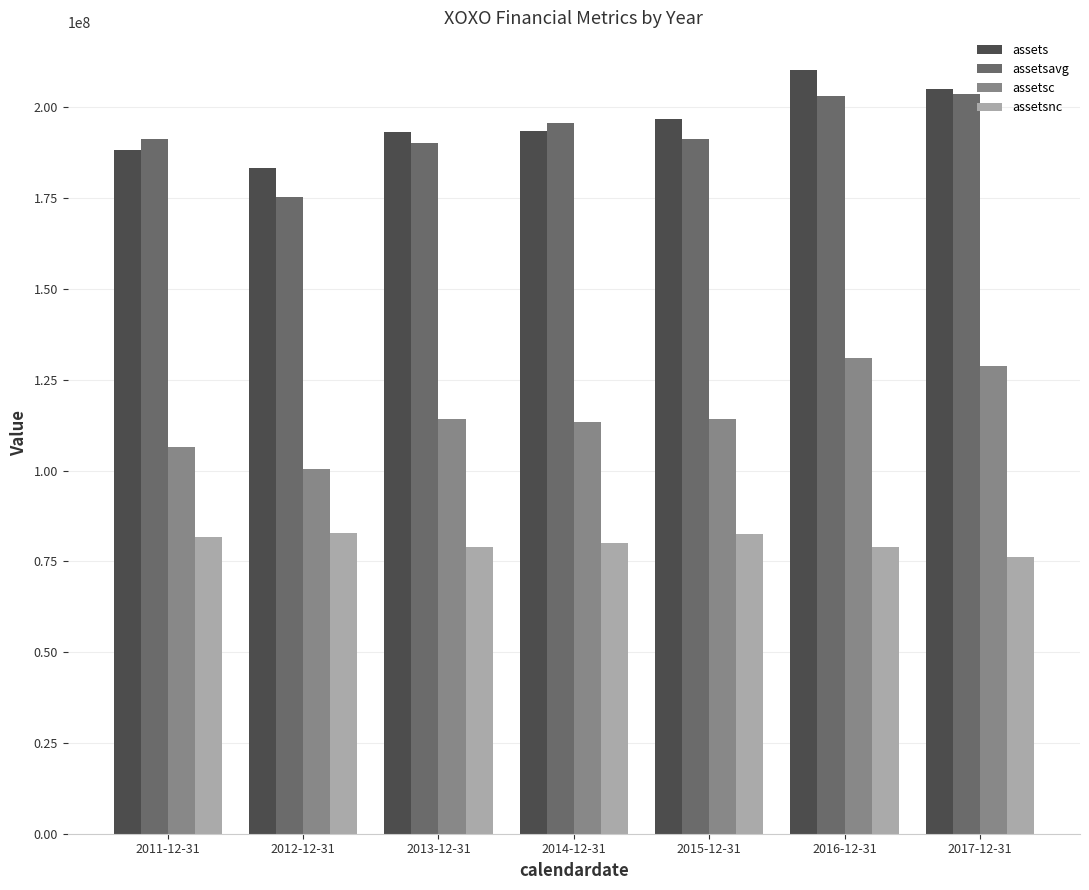

How many distinct data groups are displayed?

4